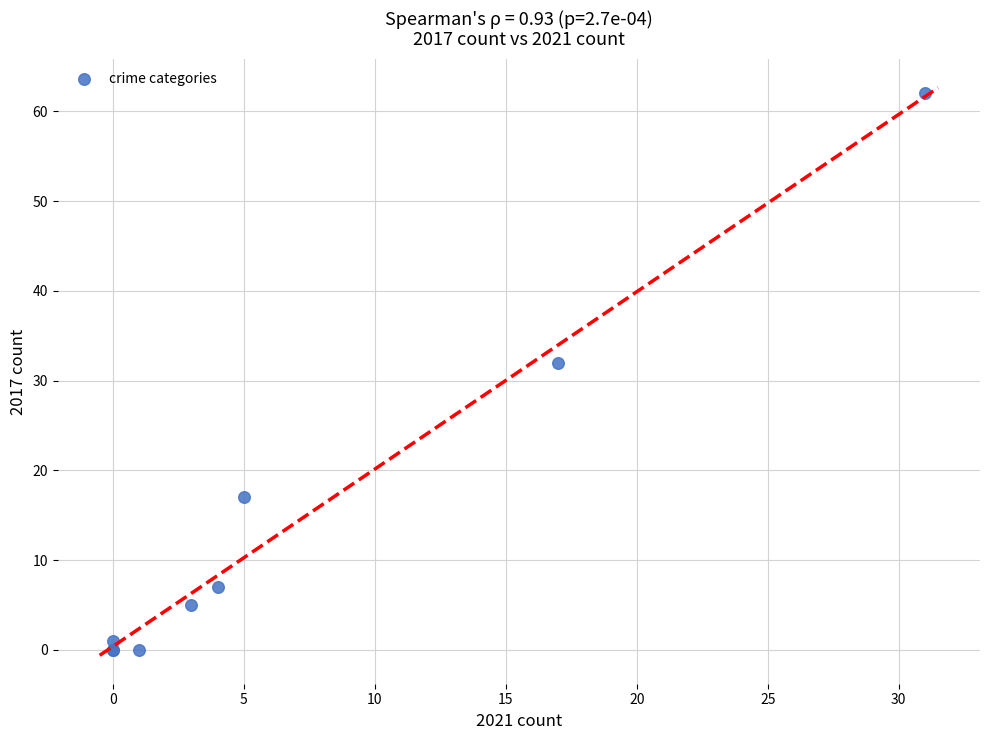

What Y value in the scatter plot is closest to 31?

32